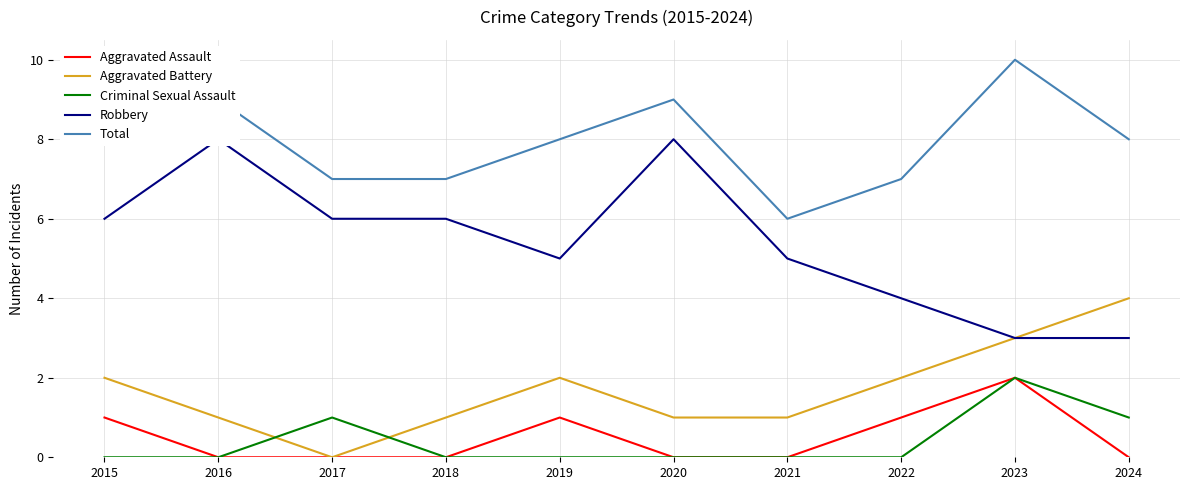

Is it true that Aggravated Assault equals 1 at 2016?

False